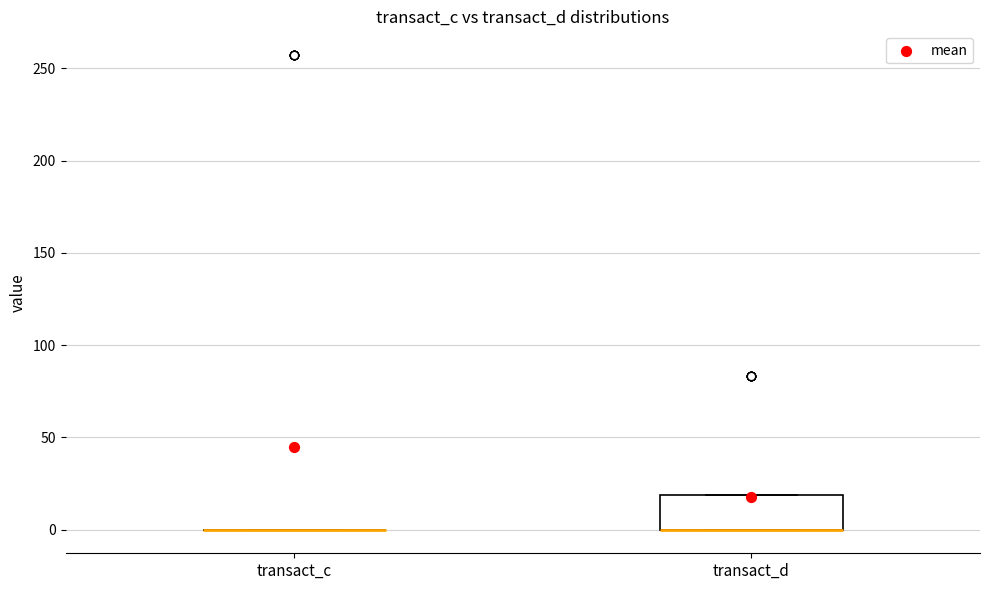

Where is the upper edge of the box for transact_d on the y-axis? The values are not printed on the chart, so give them approximately, as read against the axis.

20